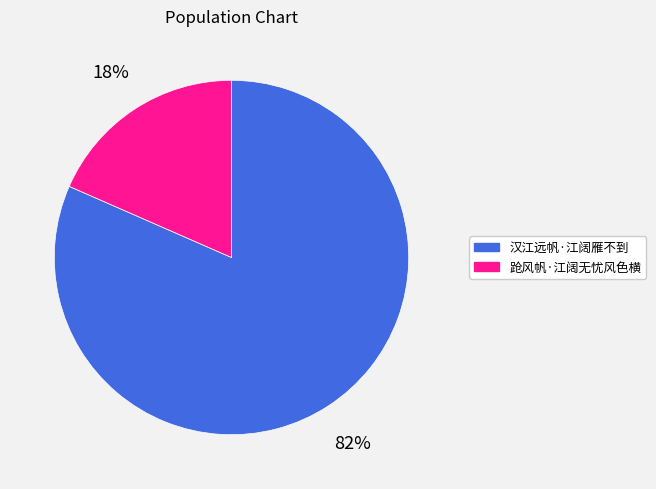

Which slice is the smallest?

跄风帆·江阔无忧风色横